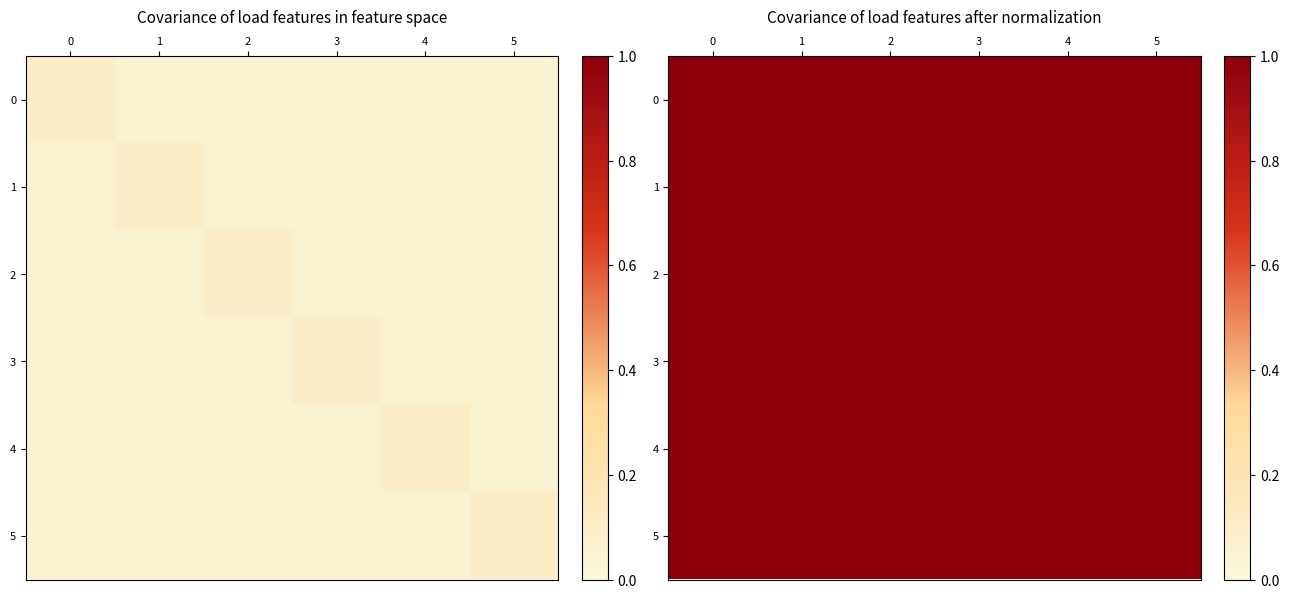

What is the maximum value for 4?

1.0